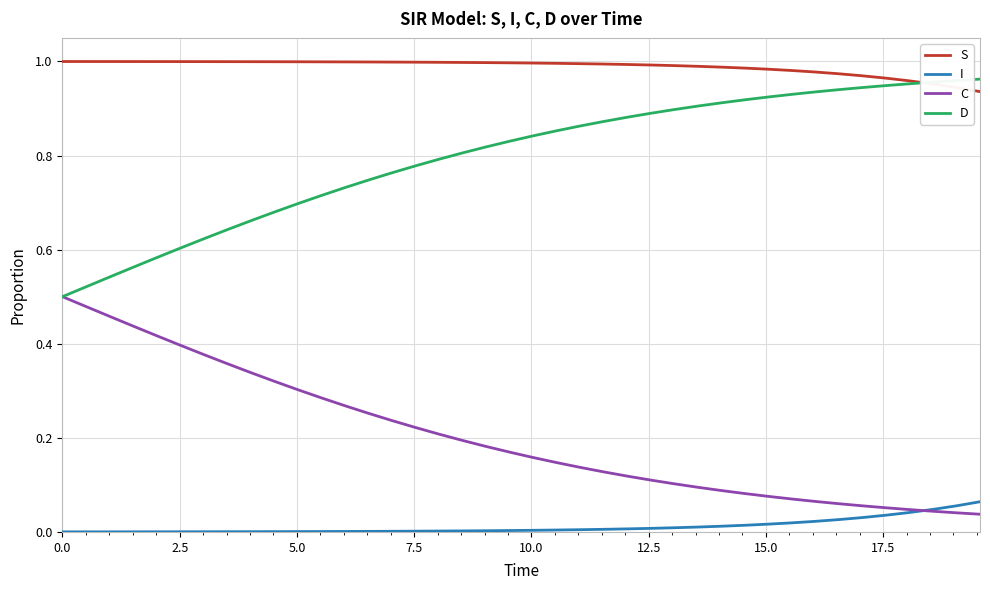

True or false: I and D intersect in this chart.

False